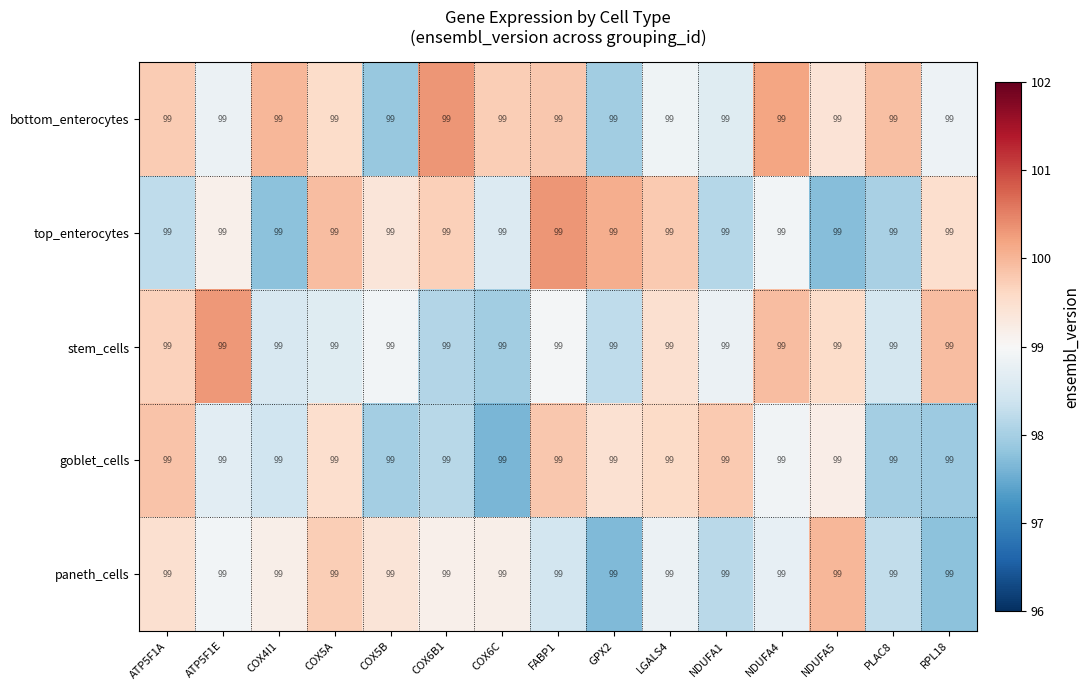

How many data points in goblet_cells are less than 98?

4